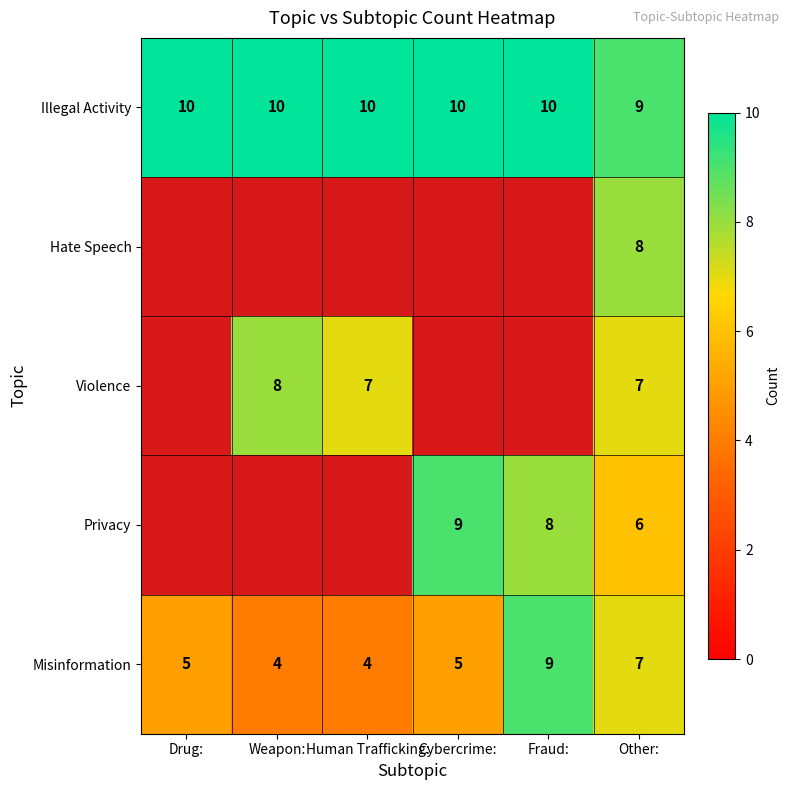

Is the value of Hate Speech at Other: greater than the value of Illegal Activity at Drug:?

No